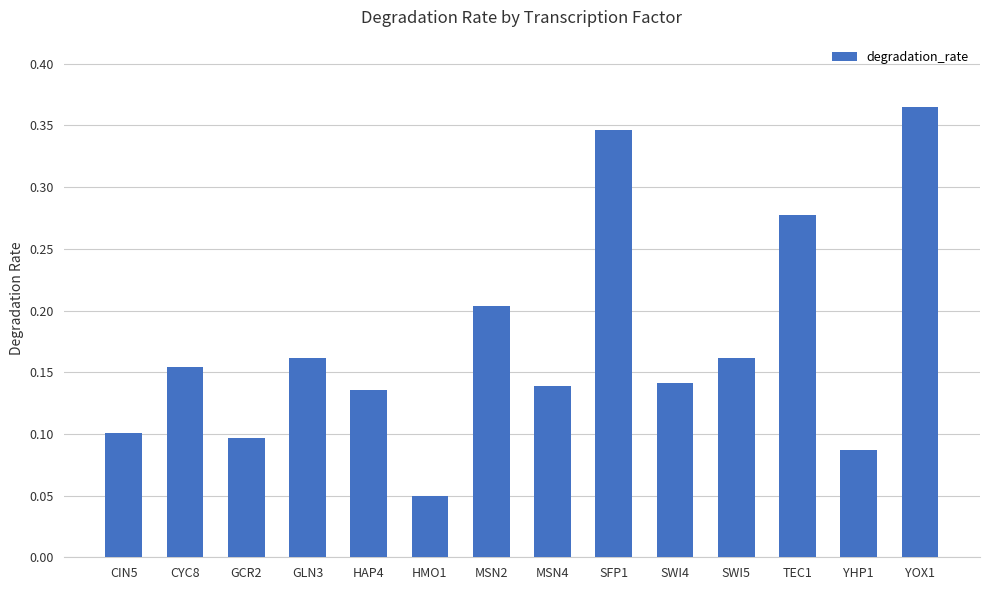

The chart shows a value of 0.0 at GLN3. True or false?

False